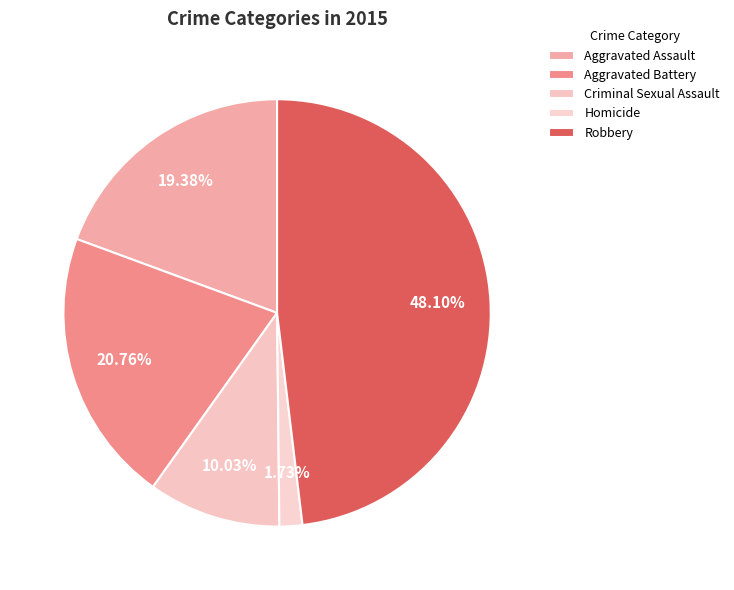

Does Aggravated Assault represent more than half of the total?

No